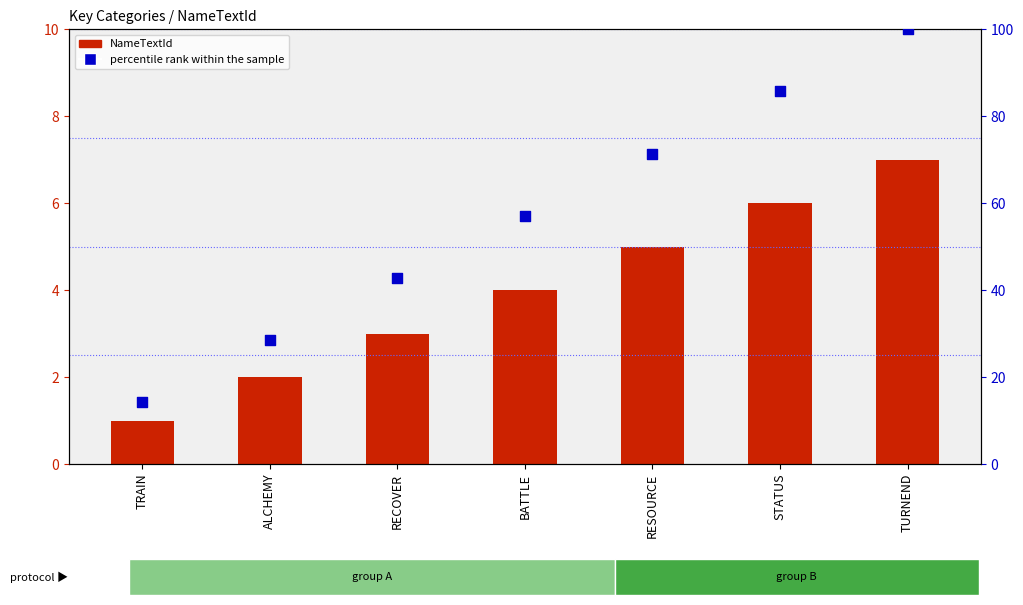

Is the value of percentile rank within the sample at ALCHEMY greater than the value of NameTextId at TRAIN?

Yes